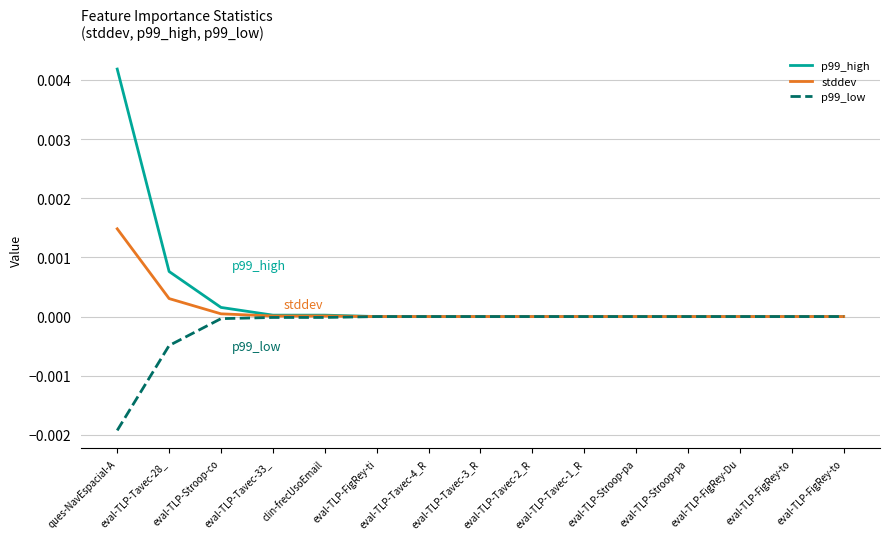

What are all the series names shown in the legend?

p99_high, stddev, p99_low